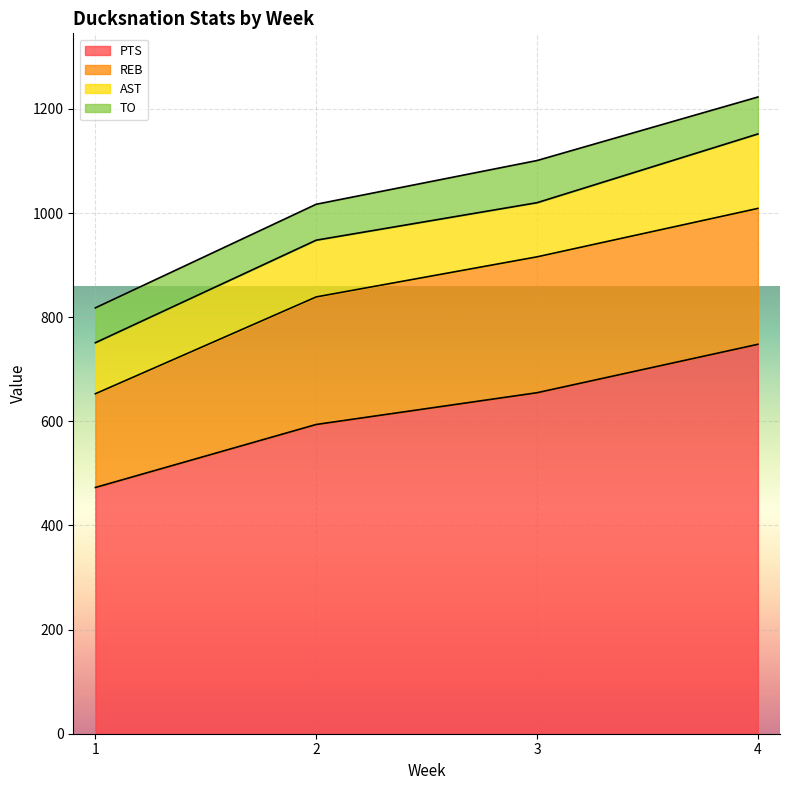

The AST series shows 153 at 1. True or false?

False